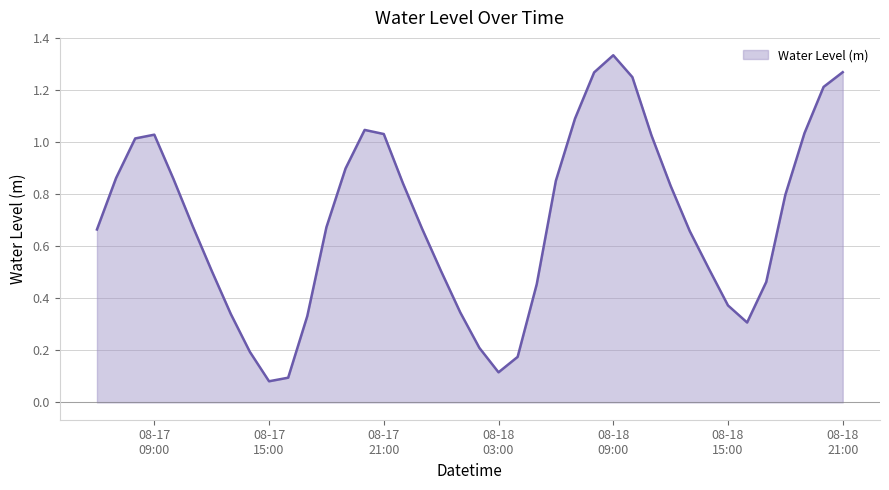

Count the number of categories in the chart.

40